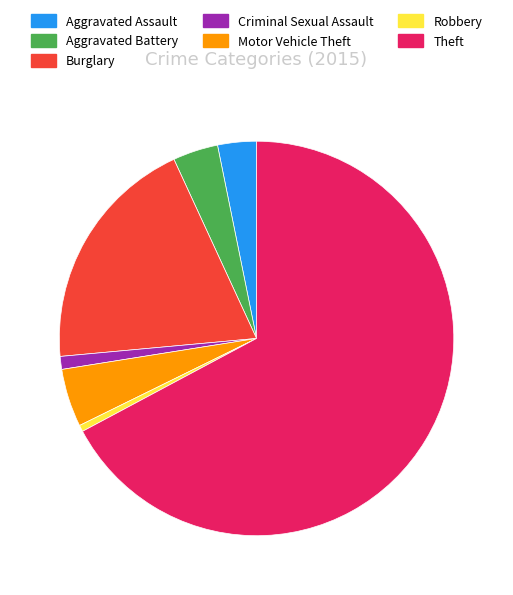

Does Robbery represent more than half of the total?

No